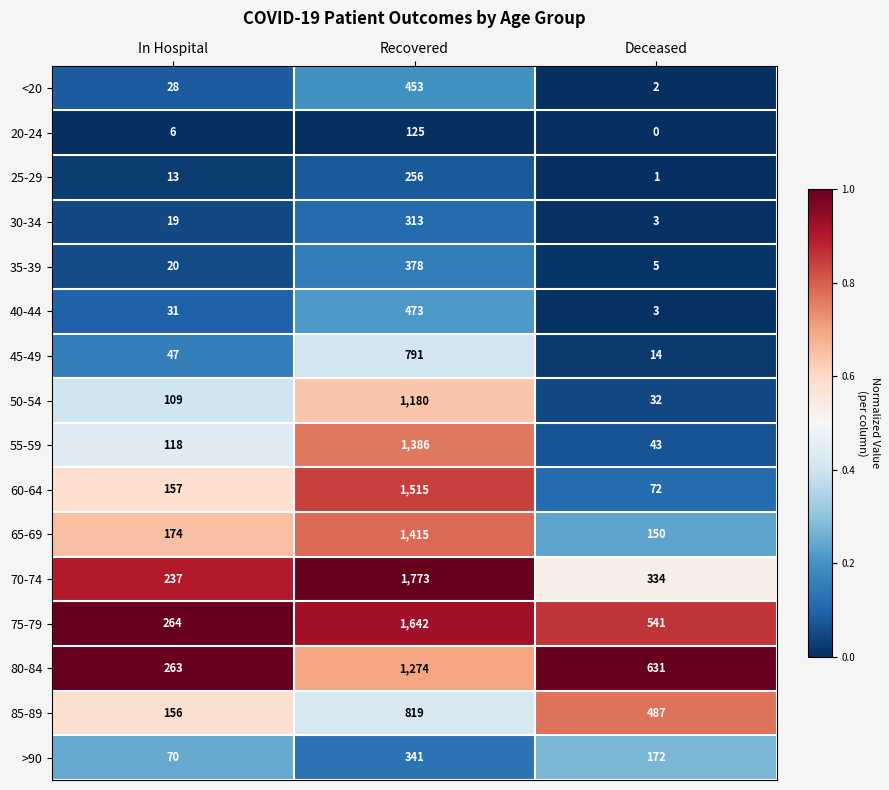

At how many categories does at least one series exceed 0?

3